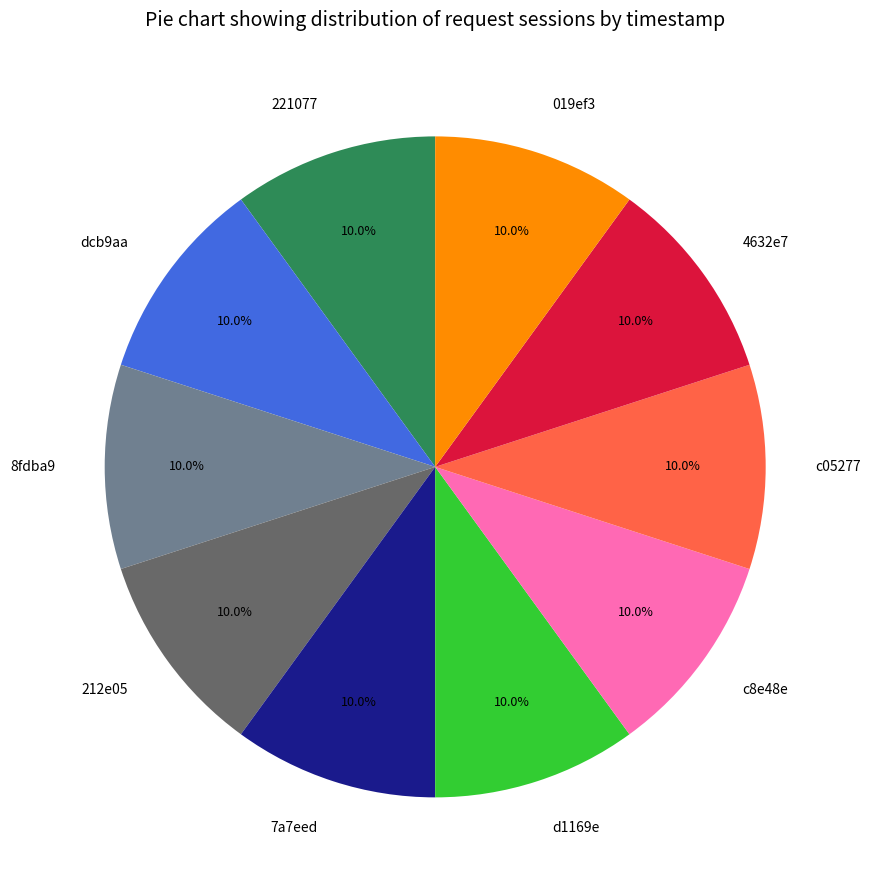

To the nearest percent, what is the average slice percentage?

10%